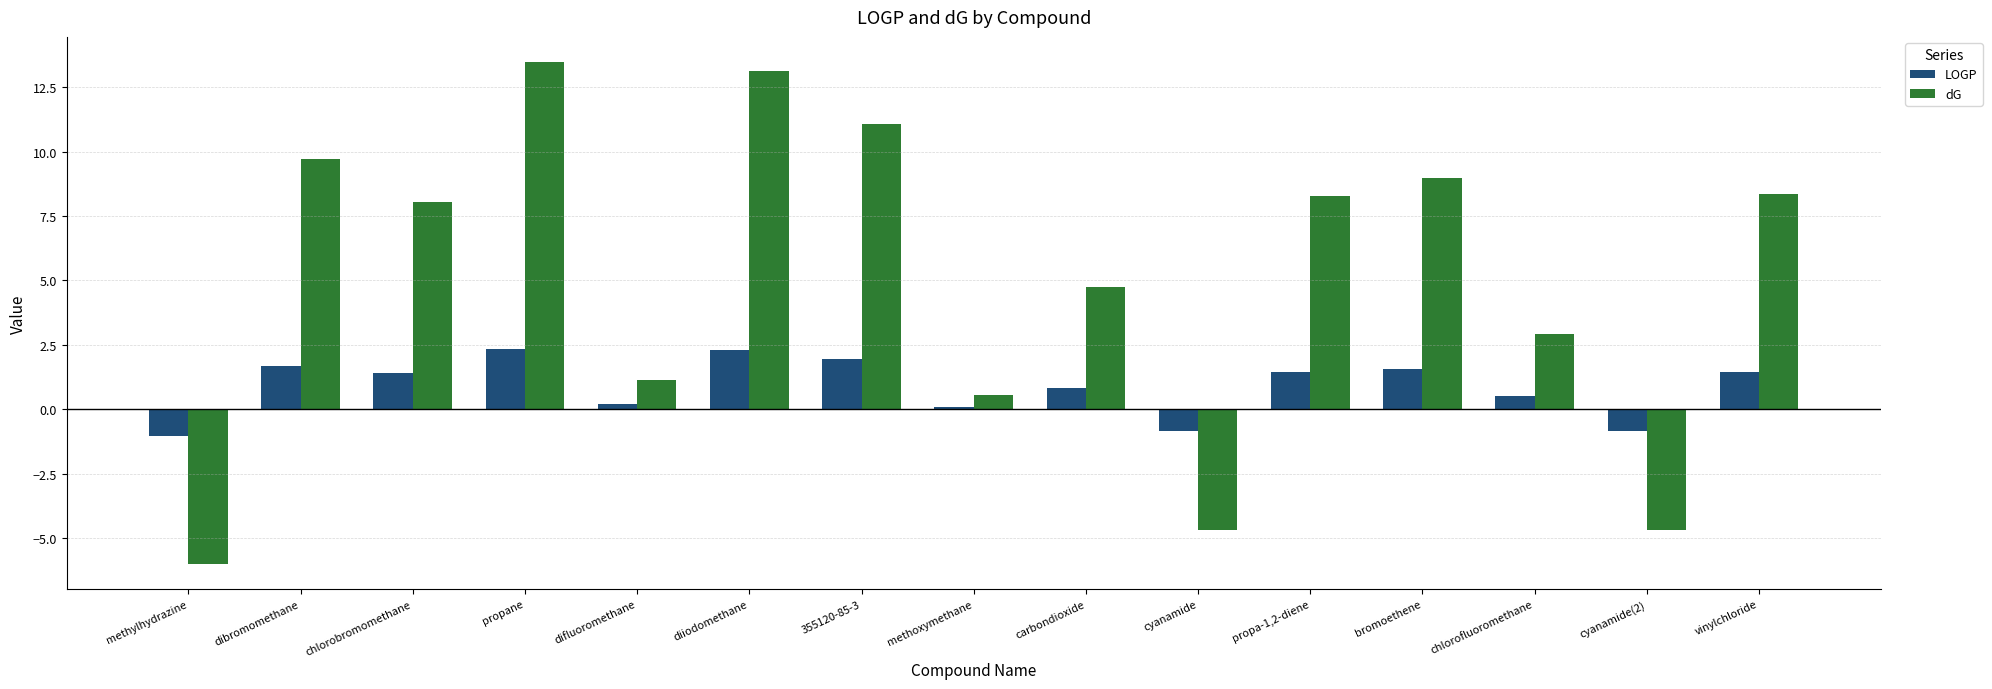

How many positive values does the LOGP series have?

12